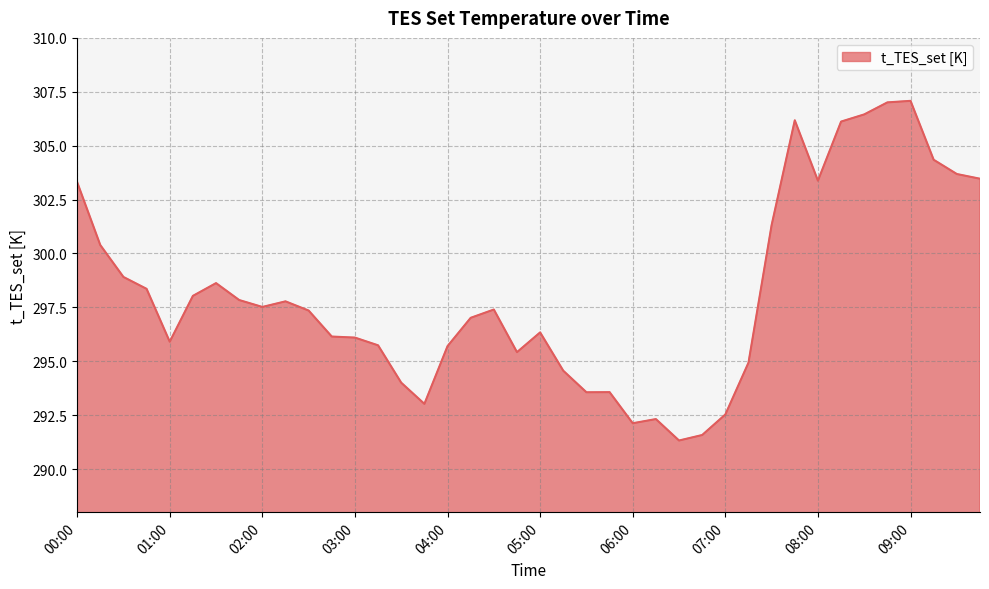

What is the difference between the maximum and minimum values?

15.8